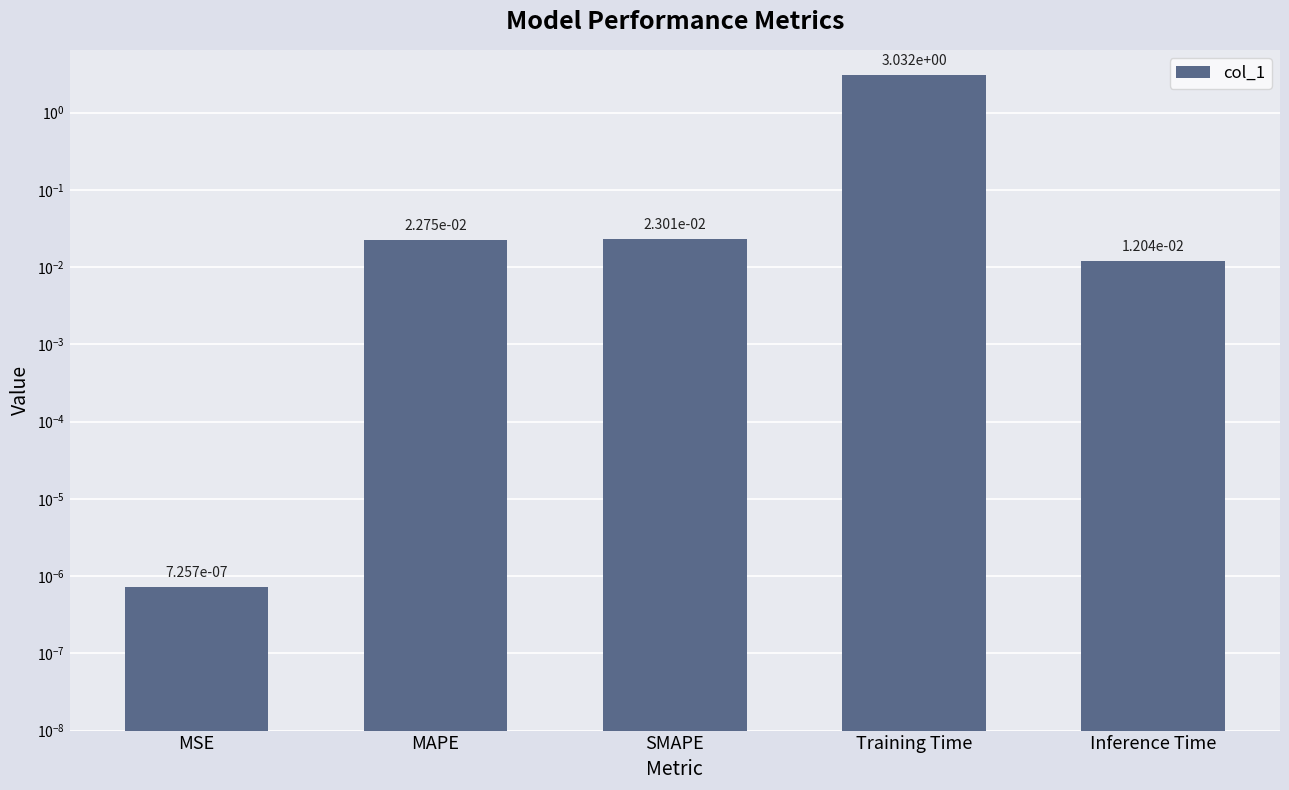

Is it true that the value at Training Time is 3.0?

True